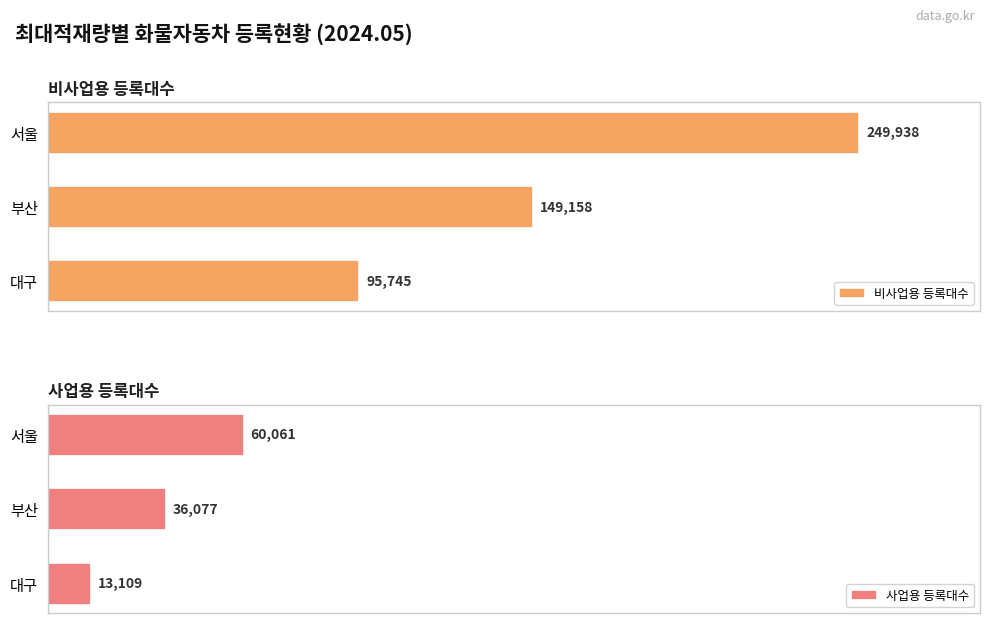

How many values in the 사업용 등록대수 series exceed 36077?

1